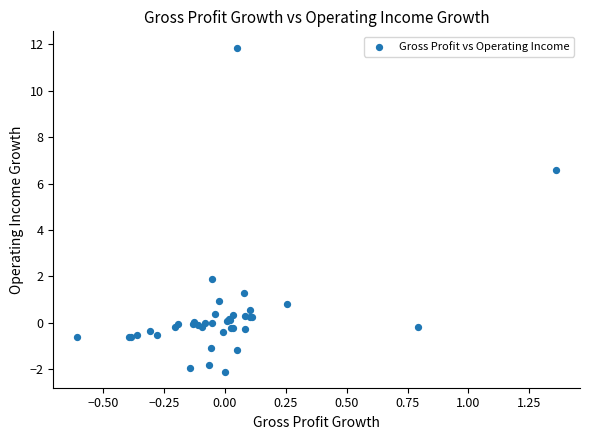

What Y value in the scatter plot is closest to 4?

1.9